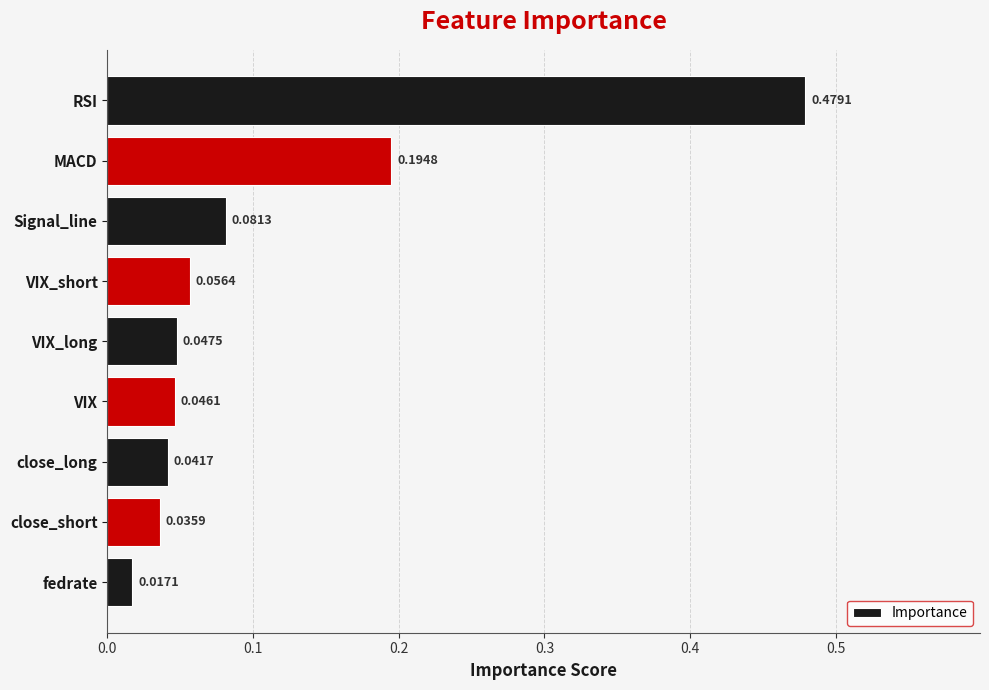

Does the chart contain any negative values?

No